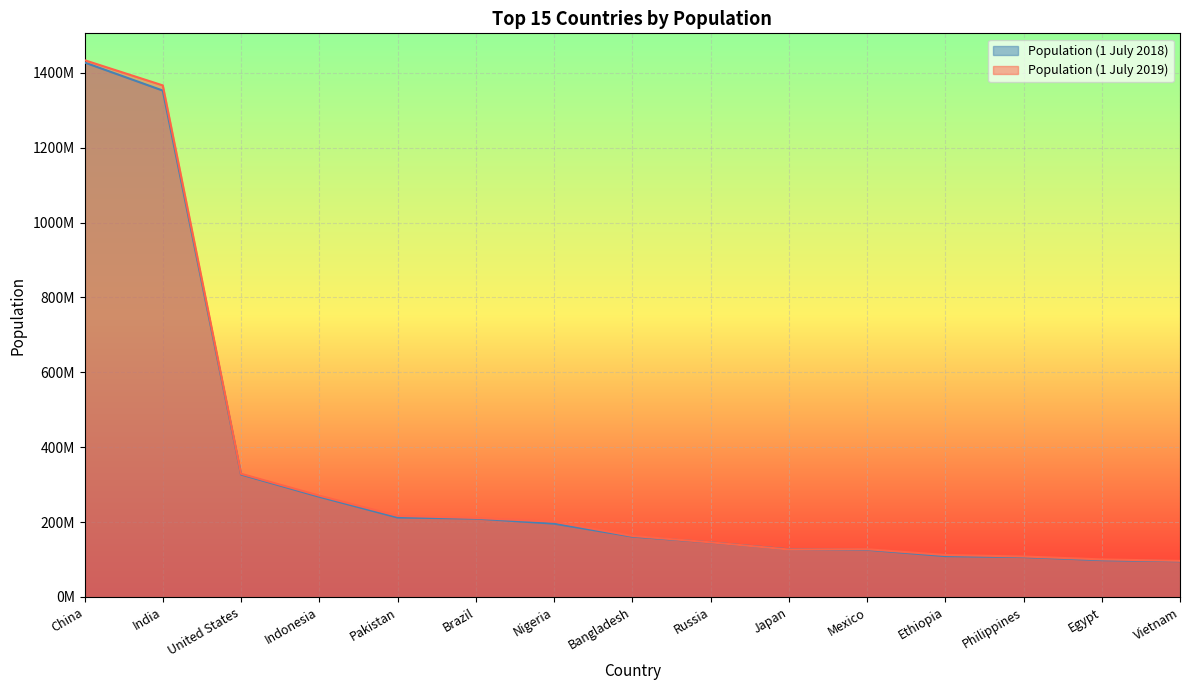

What is the average value of the Population (1 July 2018) series?

330865217